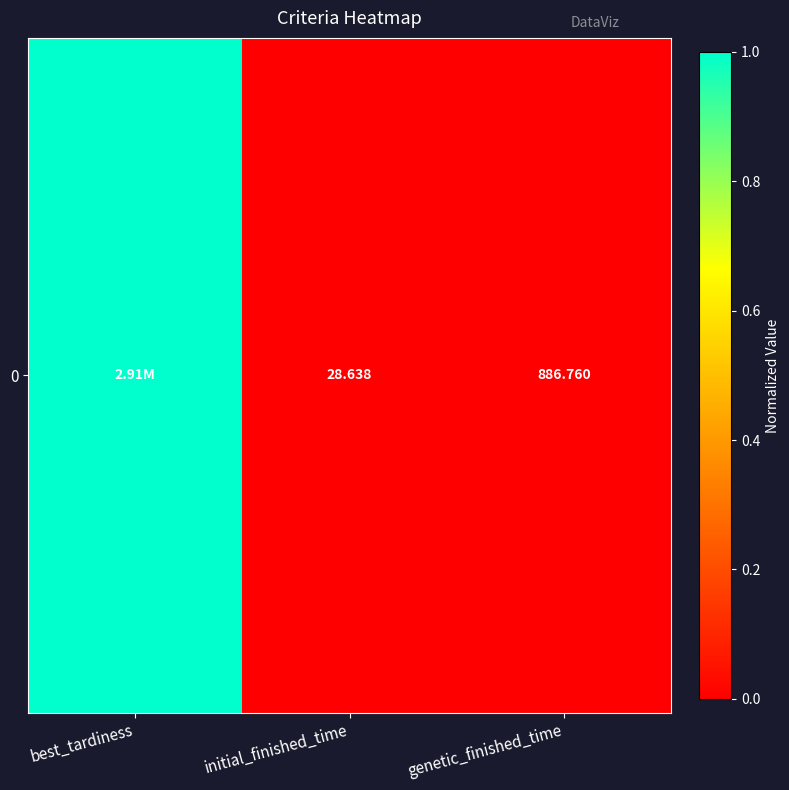

The chart shows a value of 0.0 at genetic_finished_time. True or false?

False